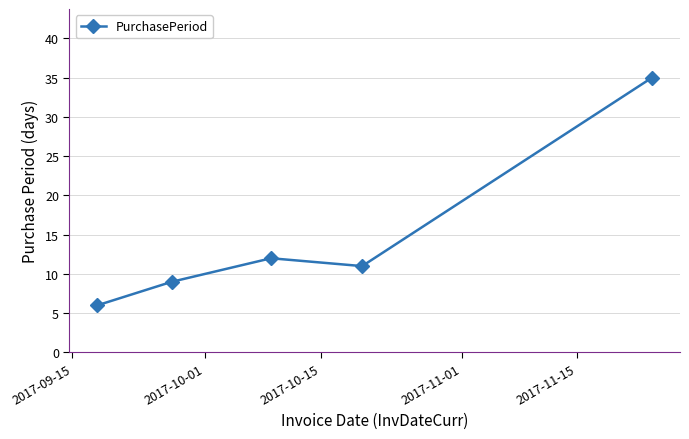

How many distinct data groups are displayed?

1